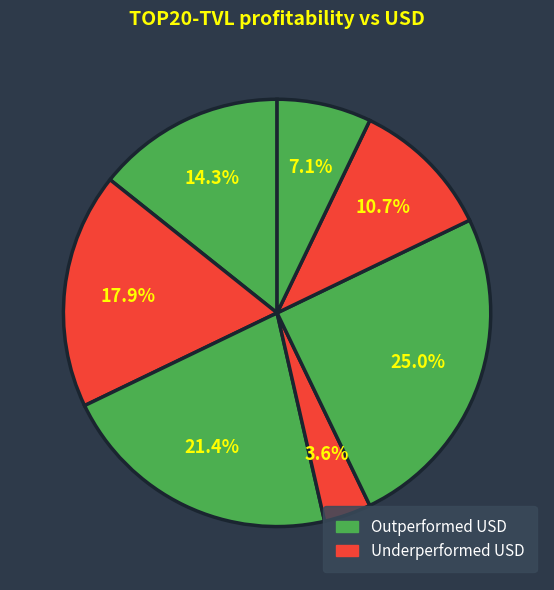

How many slices are in this pie chart?

7